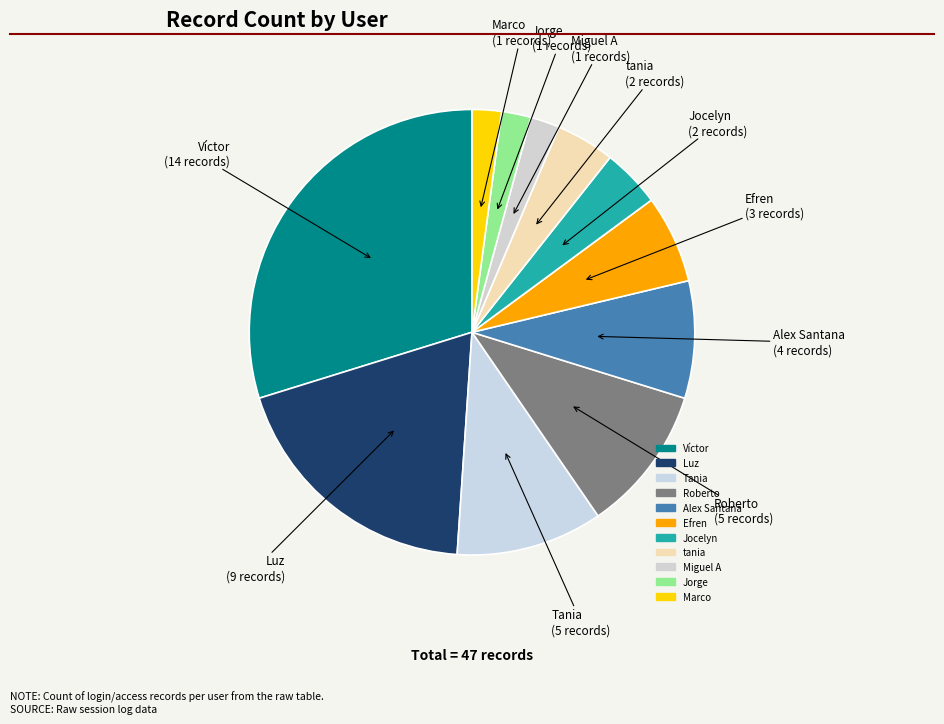

What portion of the pie excludes Tania?

89.4%